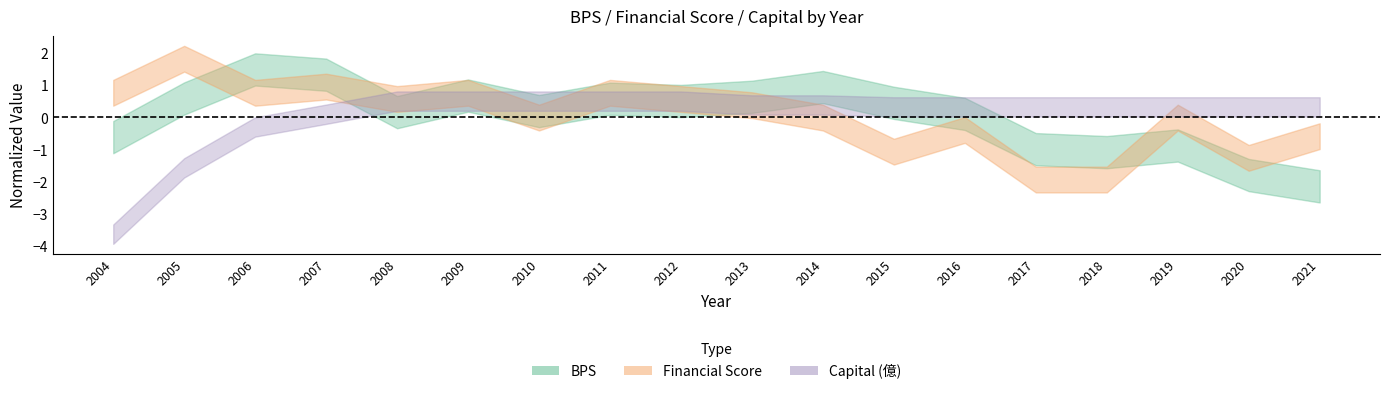

Is the value of score_mid at 2004 greater than the value of stock_mid at 2020?

Yes